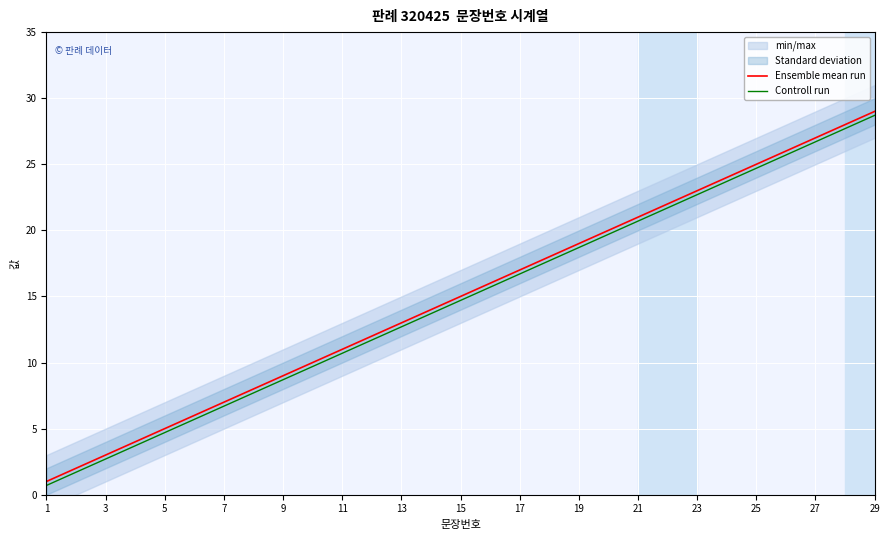

Reading left to right, what are all the values shown in this chart?

Ensemble mean run: 1.0	2.0	3.0	4.0	5.0	6.0	7.0	8.0	9.0	10.0	11.0	12.0	13.0	14.0	15.0	16.0	17.0	18.0	19.0	20.0	21.0	22.0	23.0	24.0	25.0	26.0	27.0	28.0	29.0
Controll run: 0.7	1.7	2.7	3.7	4.7	5.7	6.7	7.7	8.7	9.7	10.7	11.7	12.7	13.7	14.7	15.7	16.7	17.7	18.7	19.7	20.7	21.7	22.7	23.7	24.7	25.7	26.7	27.7	28.7